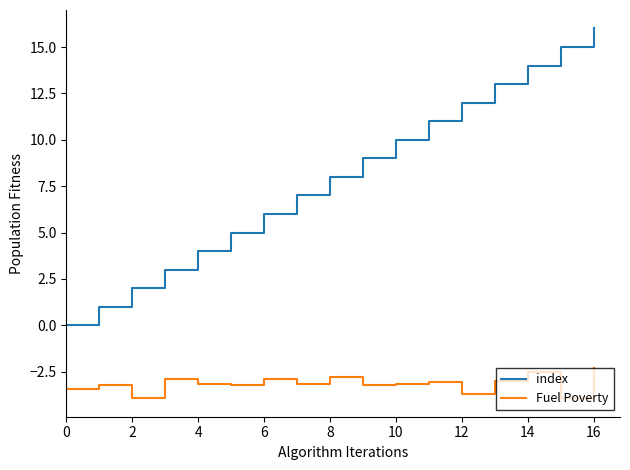

Rank the series by their maximum value, from highest to lowest.

index, Fuel Poverty